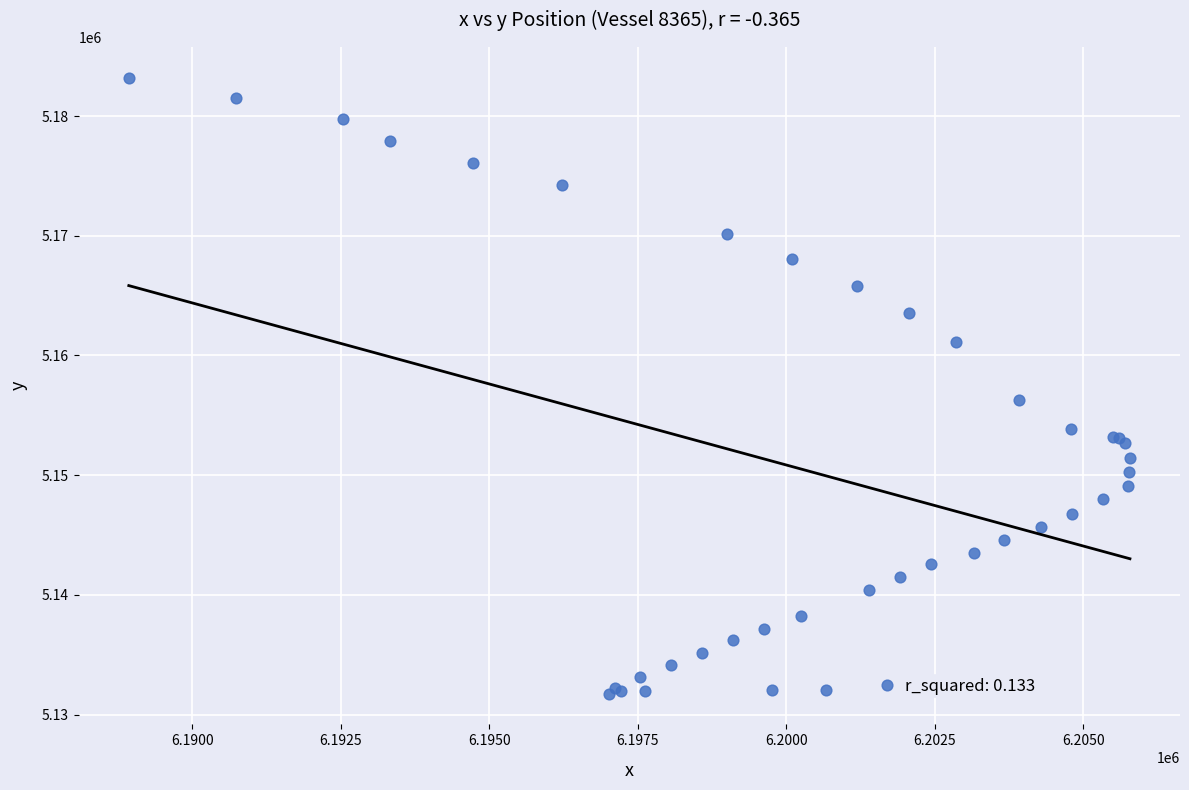

What Y value in the scatter plot is closest to 5157472?

5156292.7